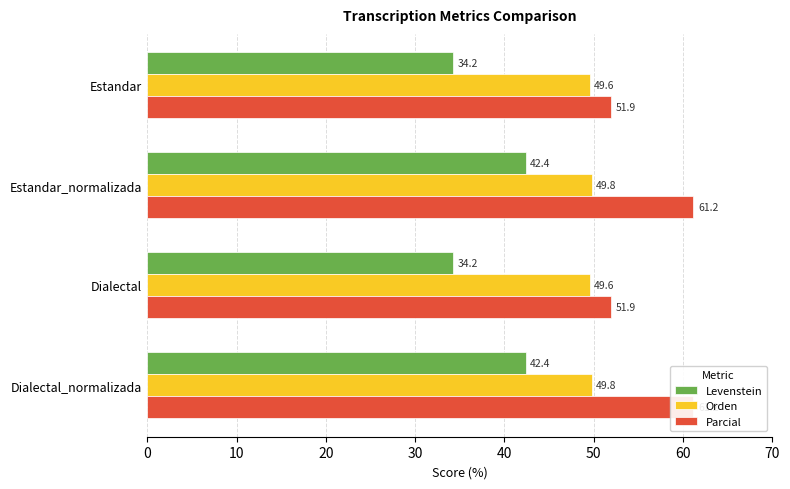

Between Estandar and Dialectal_normalizada, which is larger?

Dialectal_normalizada